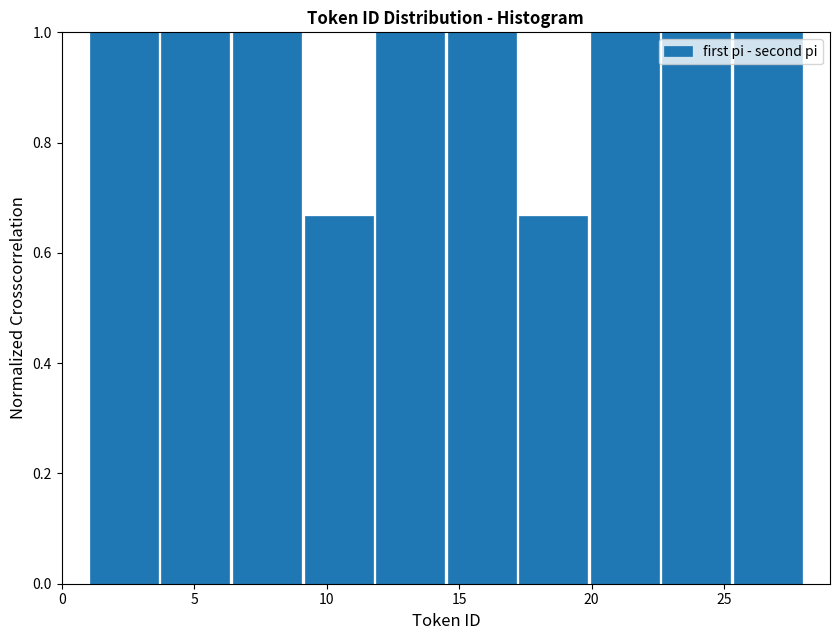

What is the height of the bar covering 14.5 to 17.2 on the x-axis? Neither the bar edges nor the heights are printed on the chart, so give them approximately, as read against the axes.

1.00